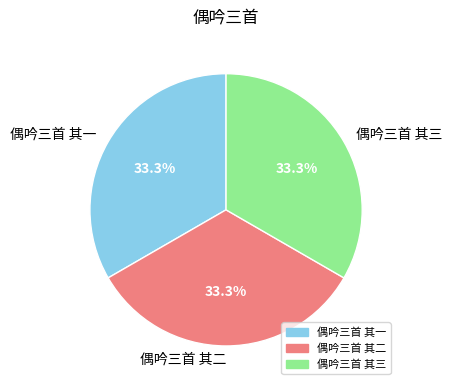

Do 偶吟三首 其三 and 偶吟三首 其二 together represent more than half of the pie?

Yes